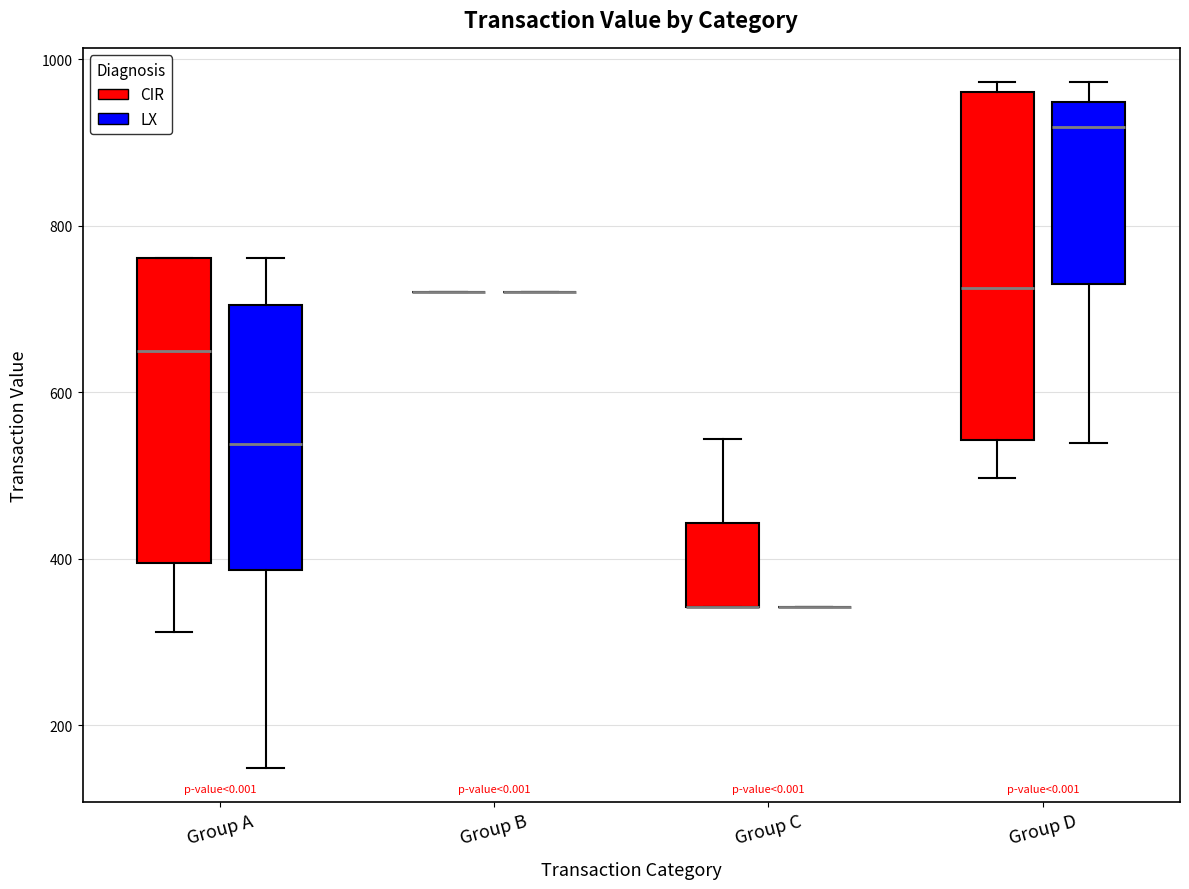

Where does the median line of the box for Group A (LX) sit on the y-axis? The values are not printed on the chart, so give them approximately, as read against the axis.

540